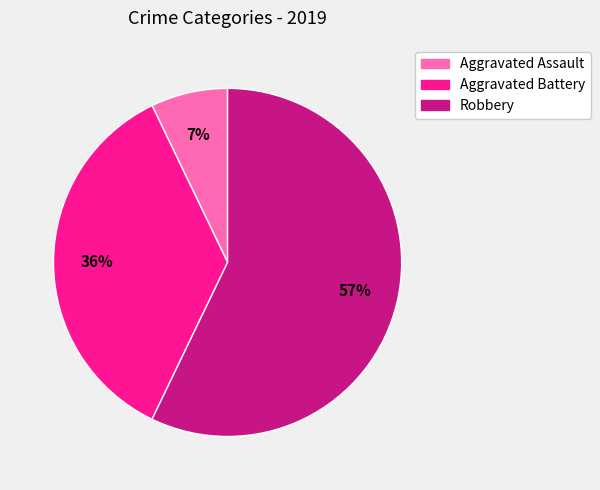

What is the smallest slice in the pie chart?

Aggravated Assault